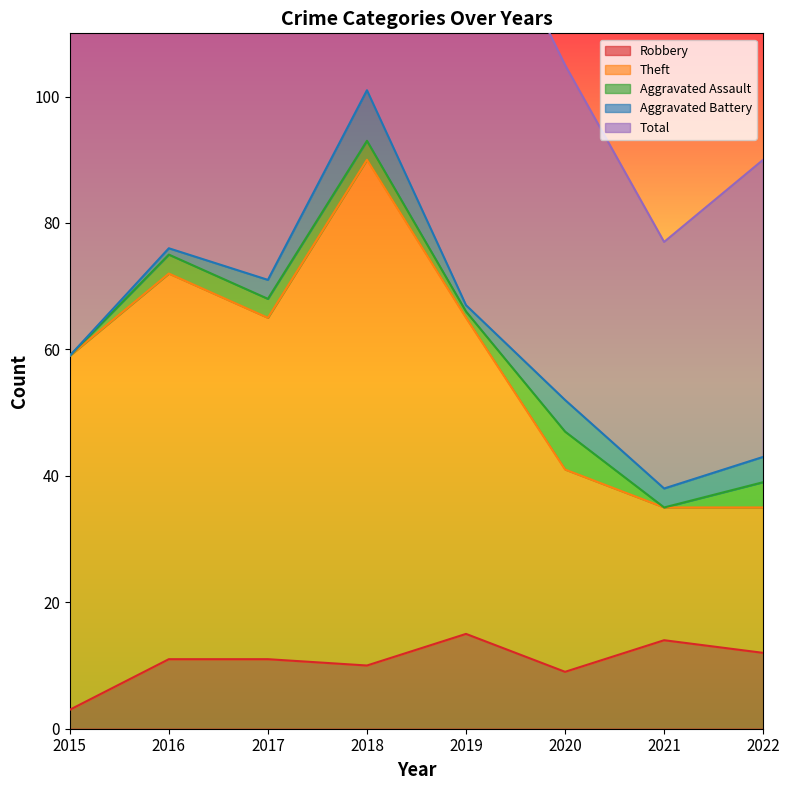

True or false: Total and Robbery intersect in this chart.

False